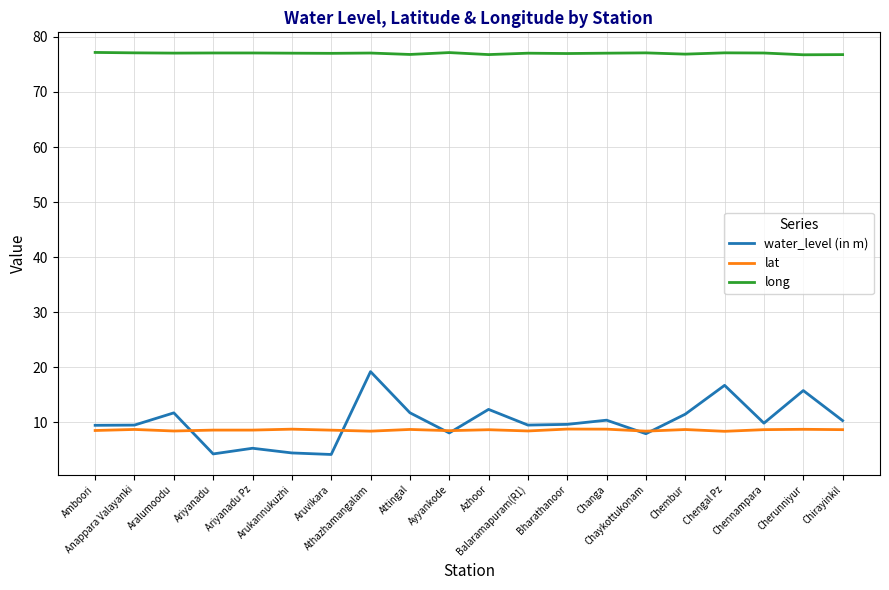

How many lines are shown in the chart?

3